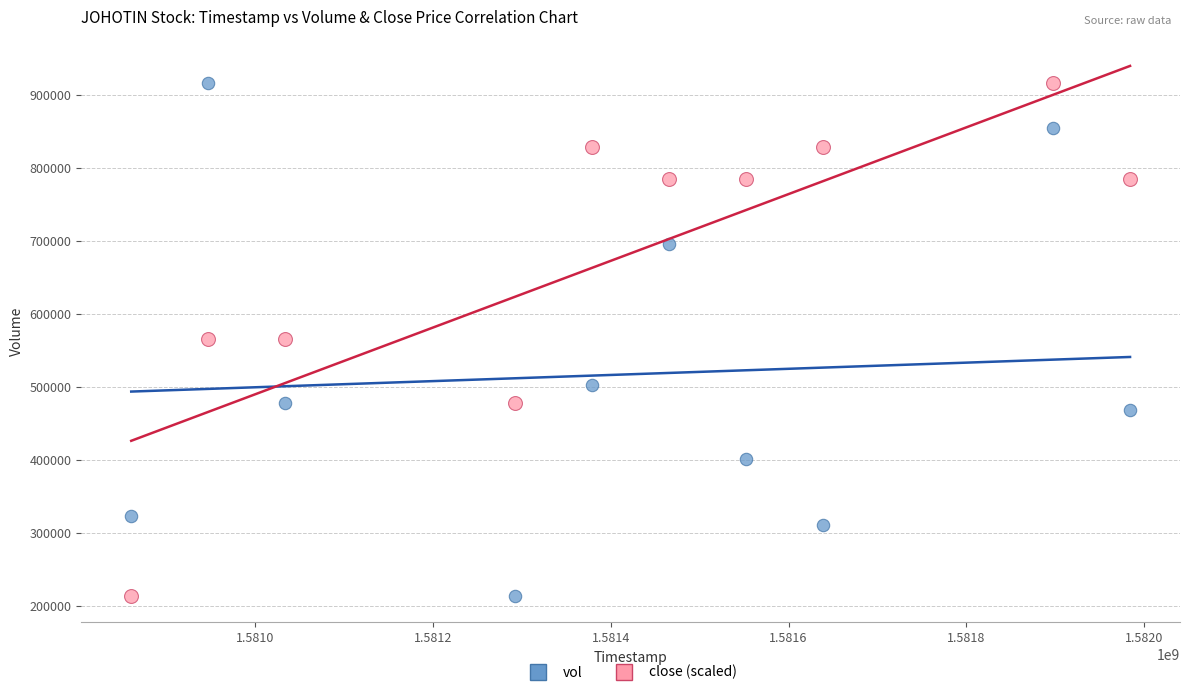

Across all data points, what is the range of X values (max minus min)?

1123200.0